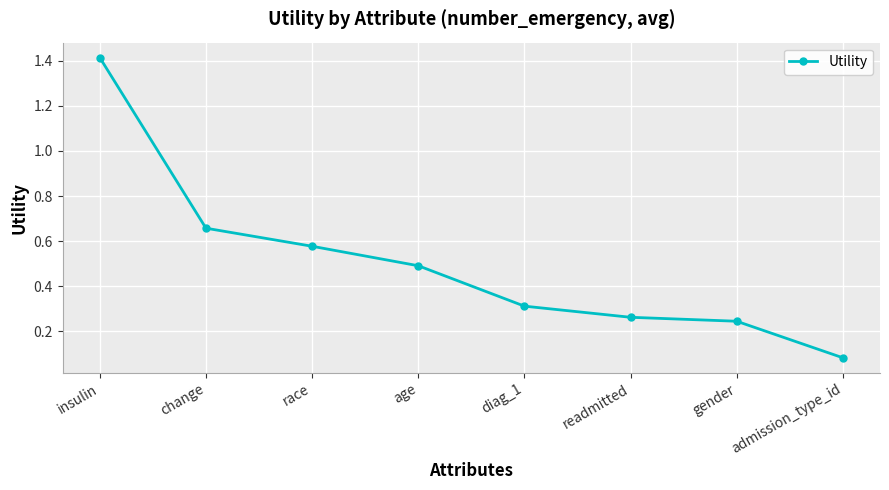

List the labels in order of value, largest first.

insulin, change, race, age, diag_1, readmitted, gender, admission_type_id